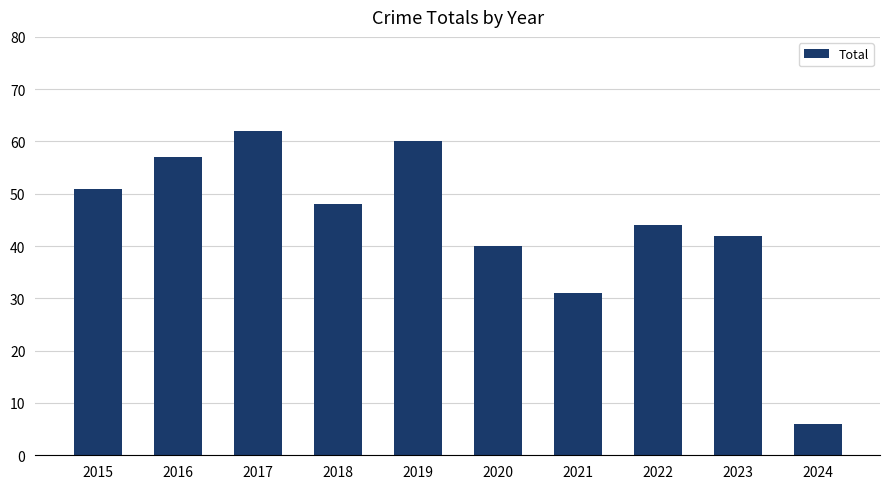

The value at 2015 is 69. True or false?

False